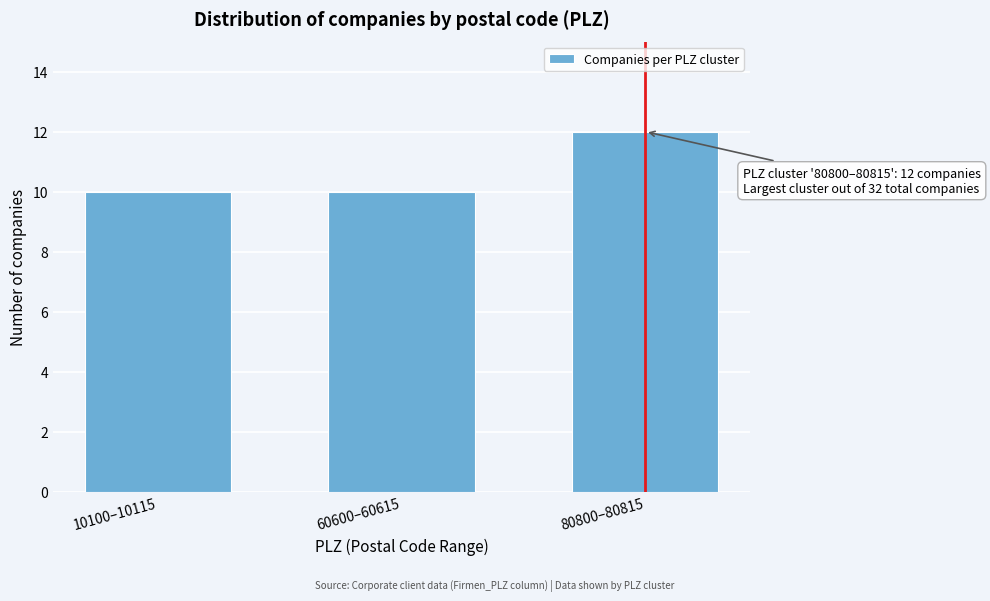

Reading left to right, extract all data points from this chart.

10100–10115=10	60600–60615=10	80800–80815=12